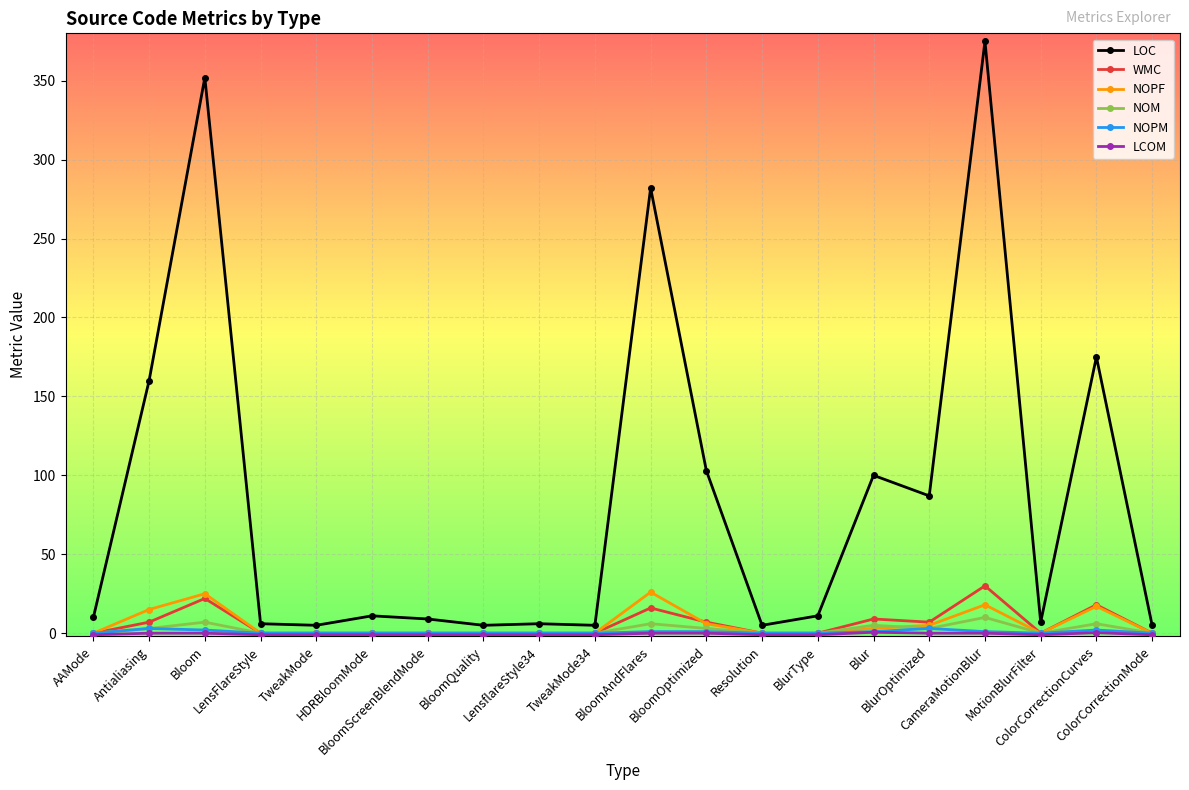

What is the difference between the second highest and second lowest values in the LOC series?

347.0